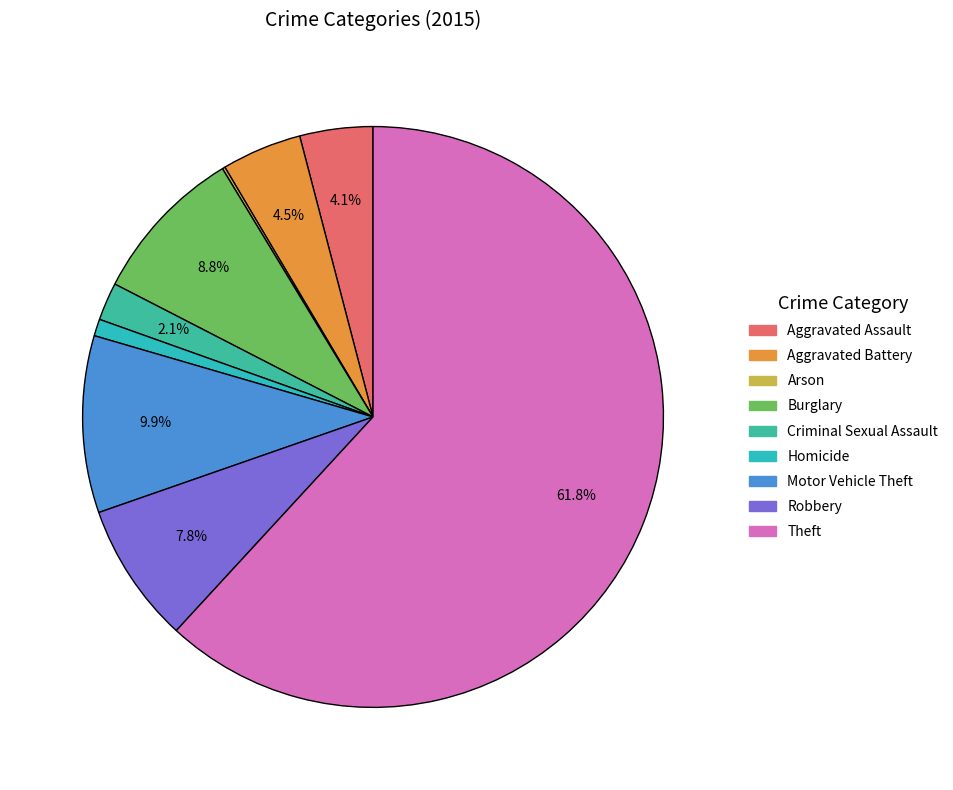

Which slice represents more than half of the pie?

Theft